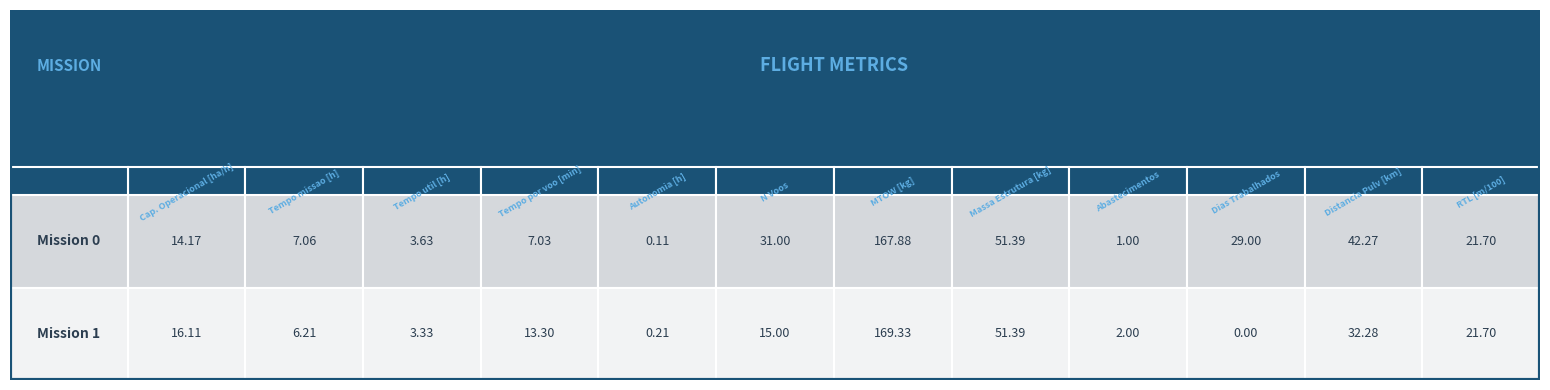

Reading right to left, extract all data points from this chart.

Row 0: 21.7	42.3	29.0	1.0	51.4	167.9	31.0	0.1	7.0	3.6	7.1	14.2
Row 1: 21.7	32.3	0.0	2.0	51.4	169.3	15.0	0.2	13.3	3.3	6.2	16.1